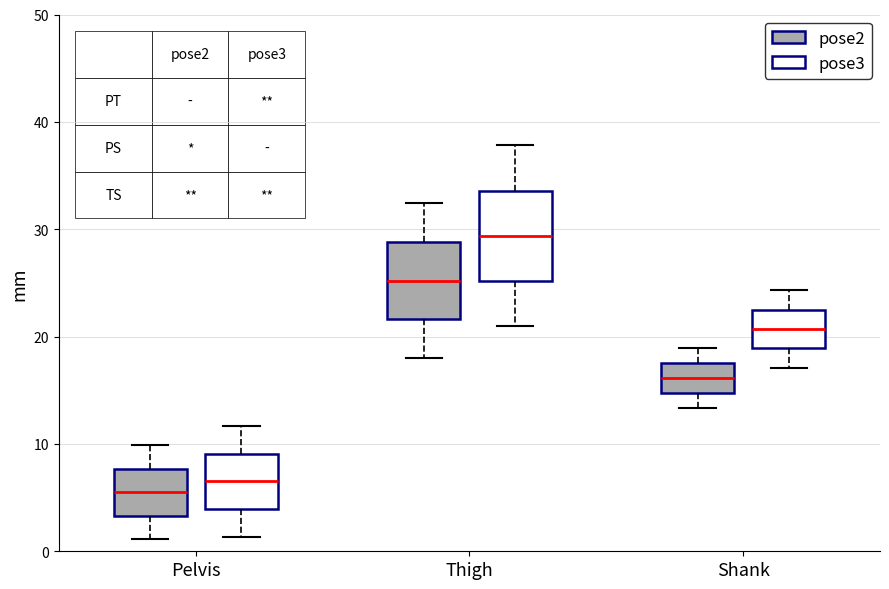

Which box's median line is the highest?

Thigh (pose3)